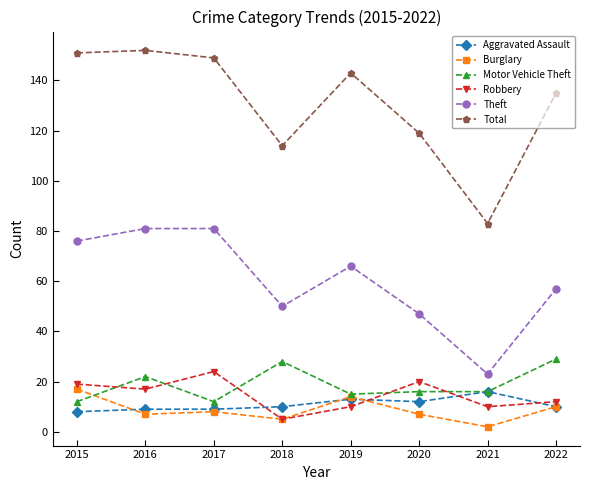

What is the value of the Robbery point at the 1st from the left?

19